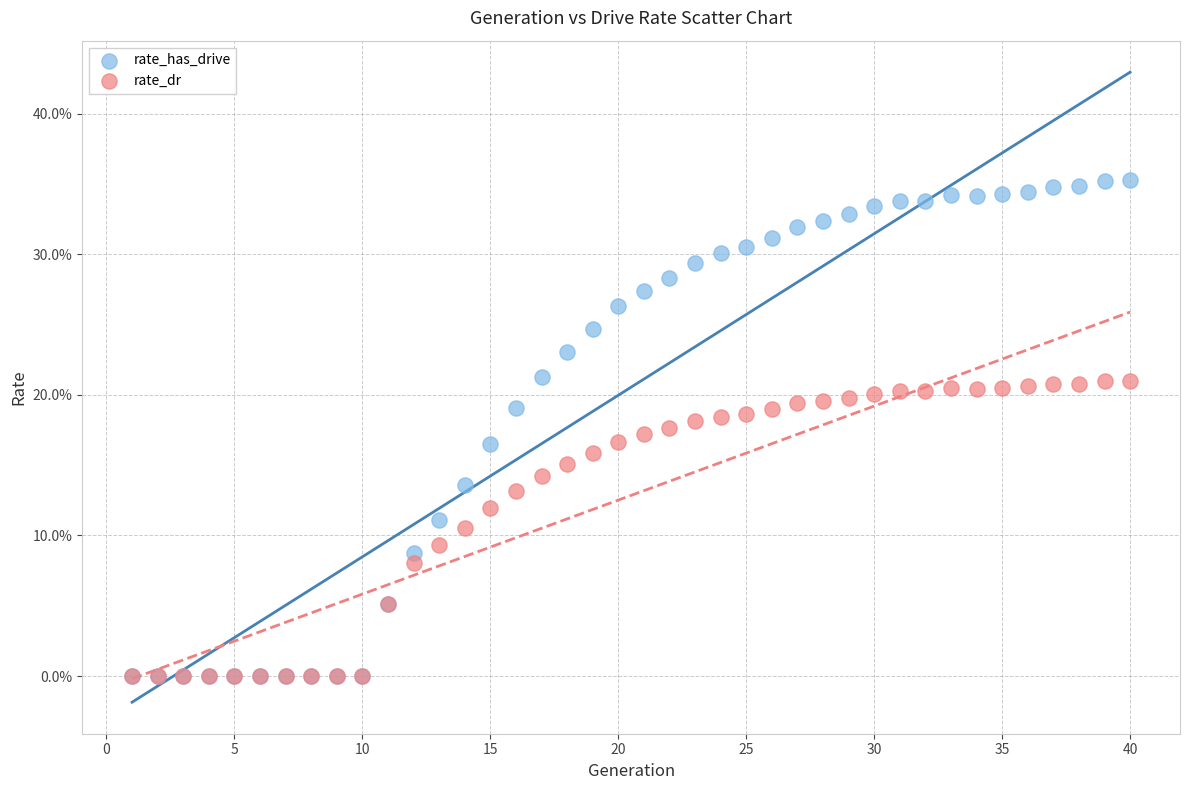

What are all the series names shown in the legend?

rate_has_drive, rate_dr